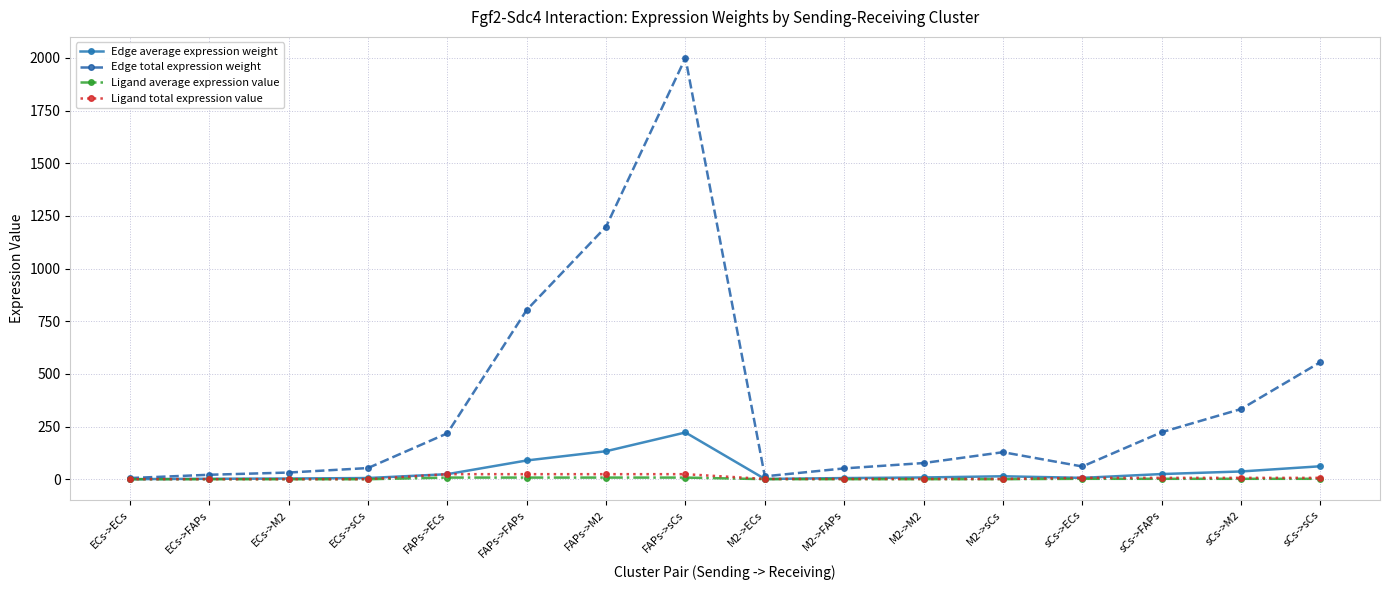

At how many categories does at least one series exceed 1709?

1